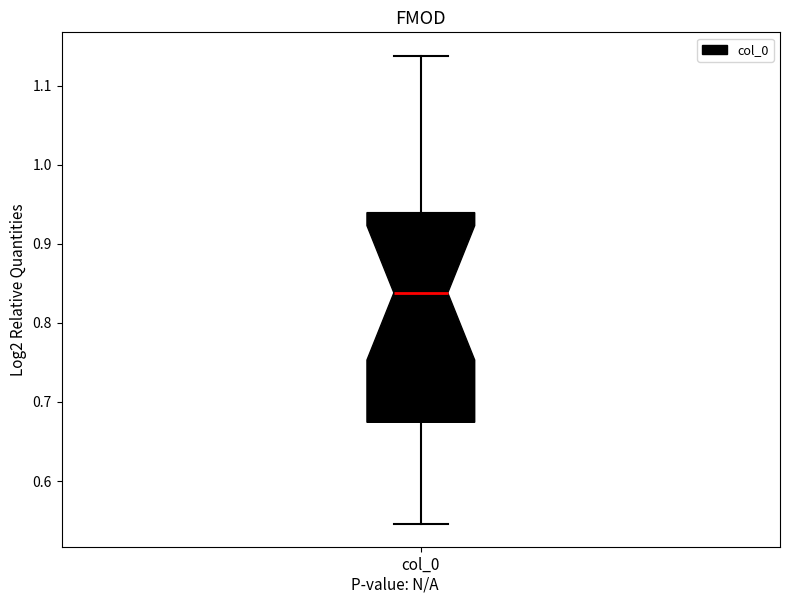

Read this box plot against the y-axis: the position of the median line, the range covered by the box, and the ends of both whiskers. The values are not printed on the chart, so give them approximately, as read against the axis.

median 0.84, box 0.67 to 0.94, whiskers 0.55 to 1.14